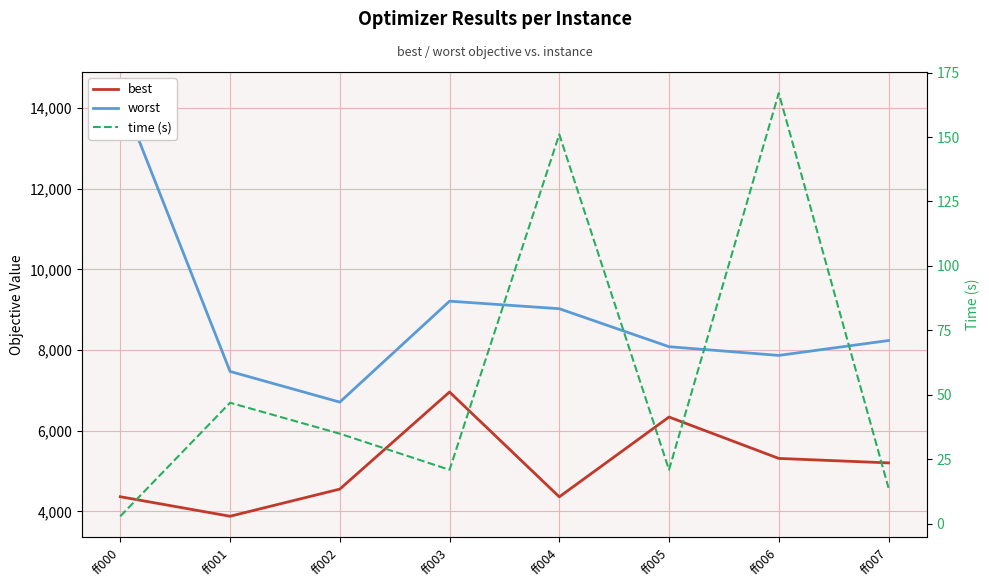

Reading right to left, what are all the values shown in this chart?

best: 5201	5312	6338	4359	6959	4551	3878	4362
worst: 8235	7866	8082	9024	9211	6708	7469	14369
time (s): 14	167	21	151	21	35	47	3